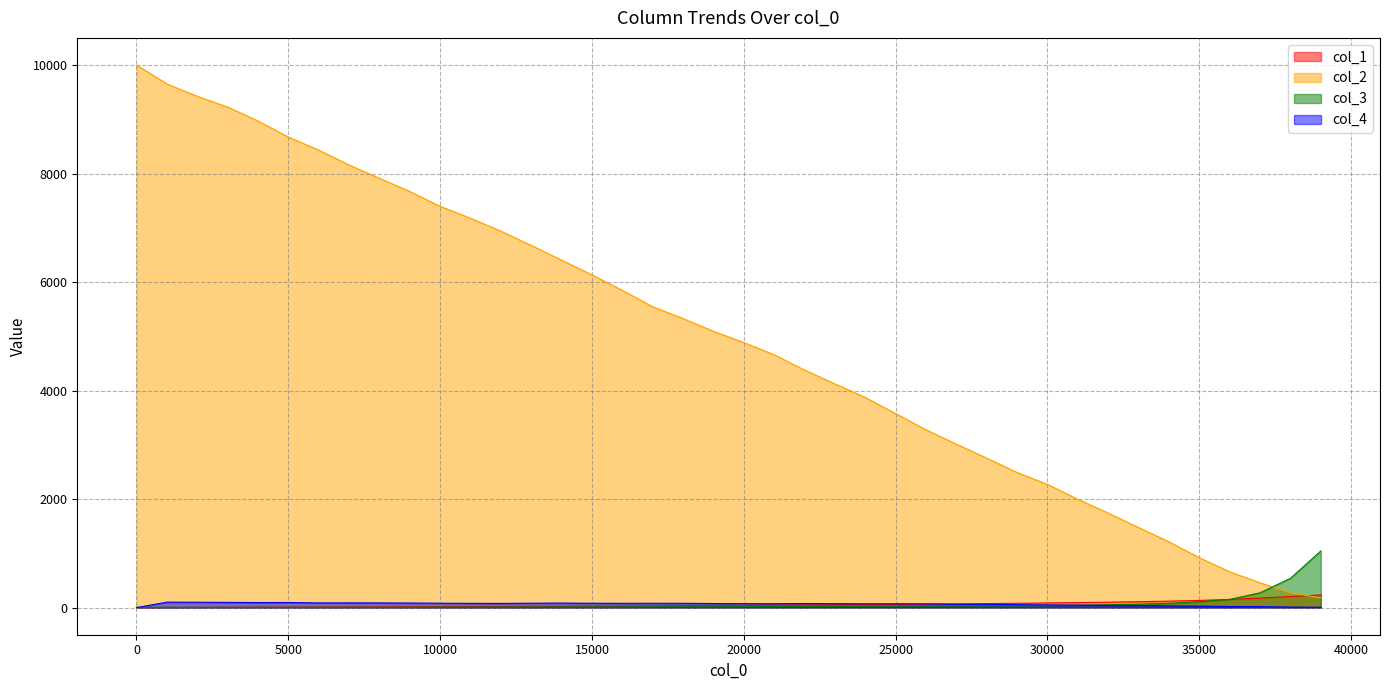

Between 36001 and 1001, which is larger?

36001